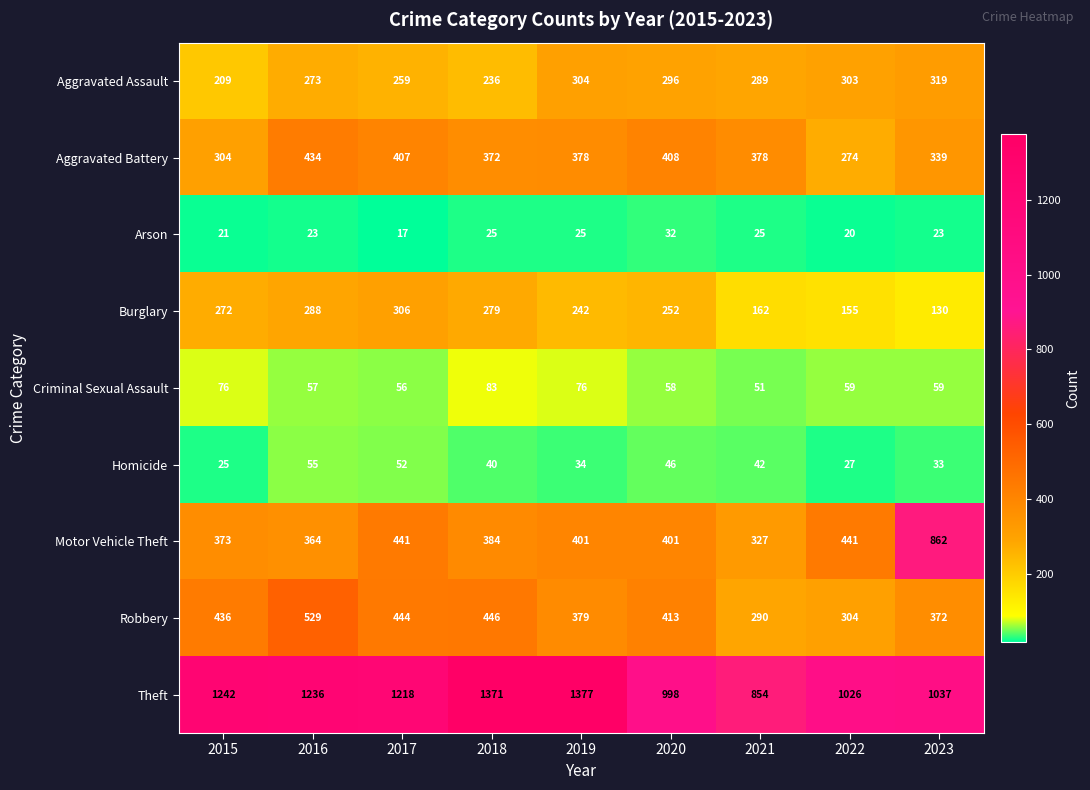

How many series are shown in this chart?

9